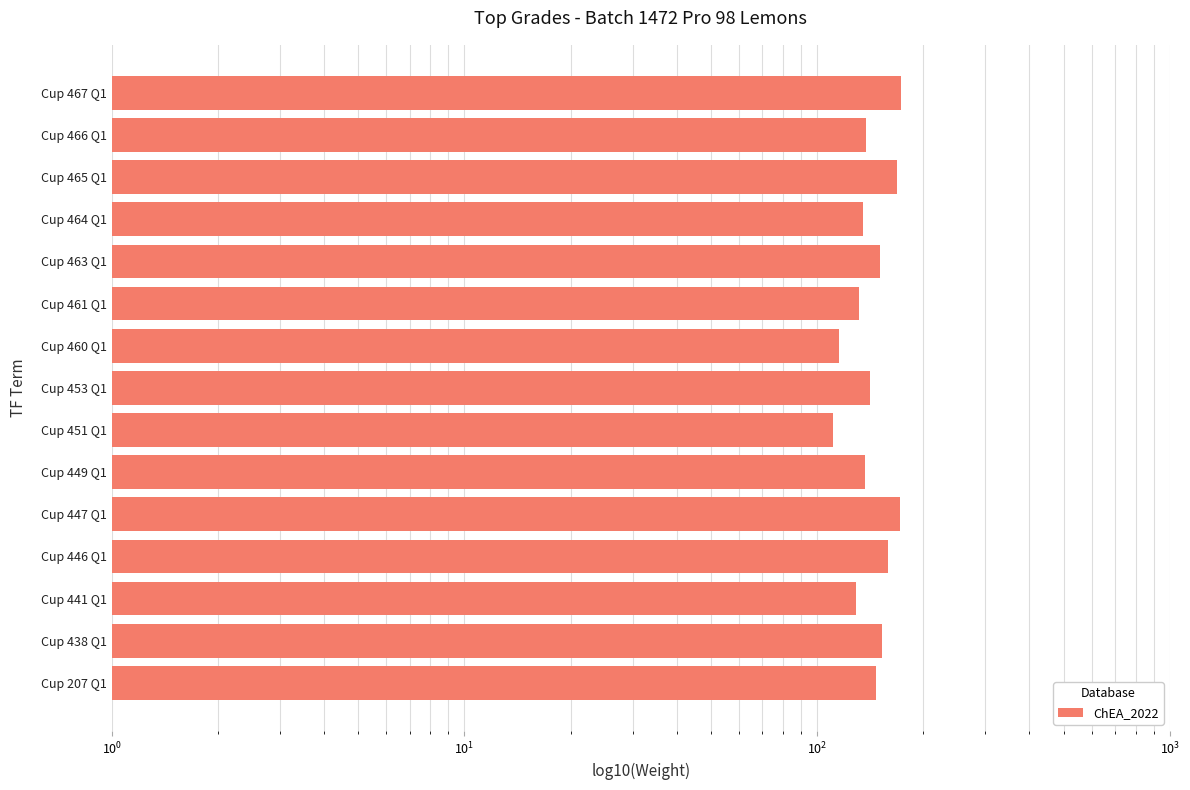

What is the maximum value shown in the chart?

173.2